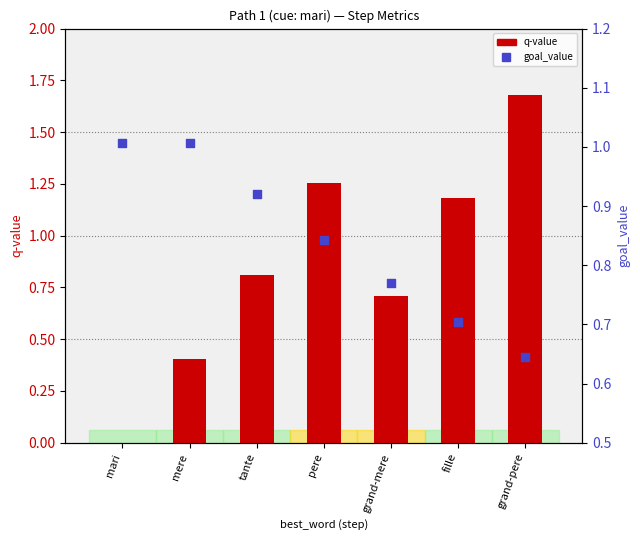

Which series has the largest total across all categories?

q-value